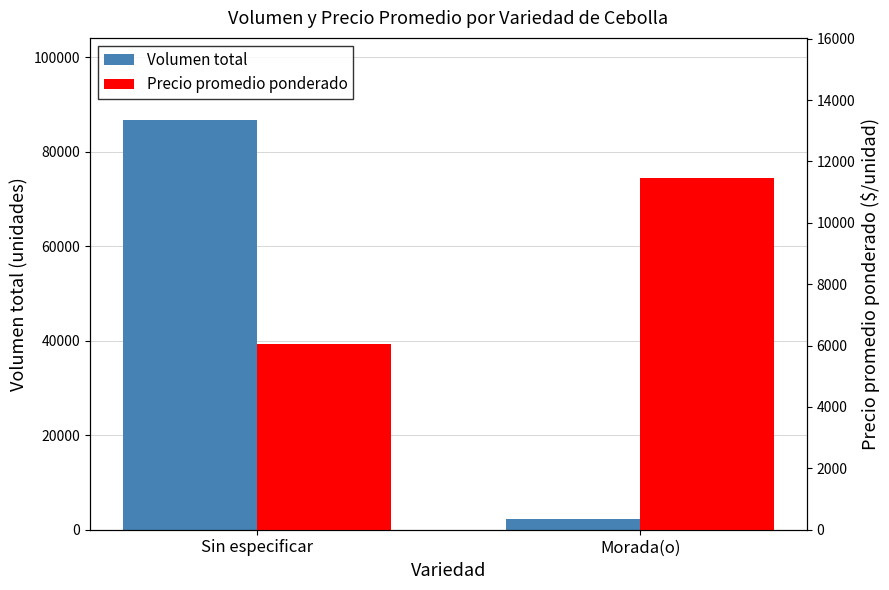

What position from the left is Morada(o)?

2